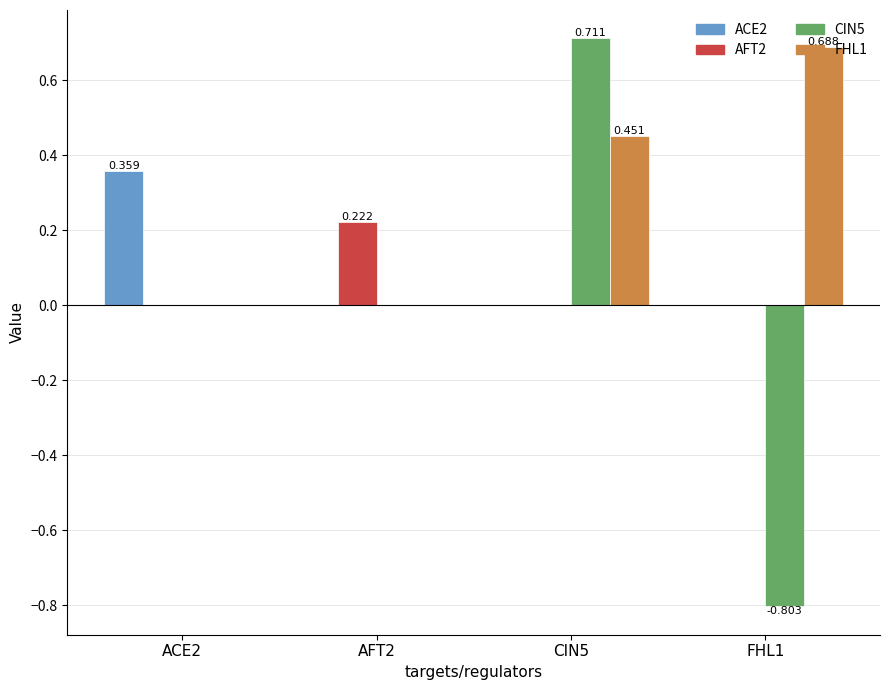

Is the value of CIN5 at CIN5 greater than the value of FHL1 at CIN5?

Yes